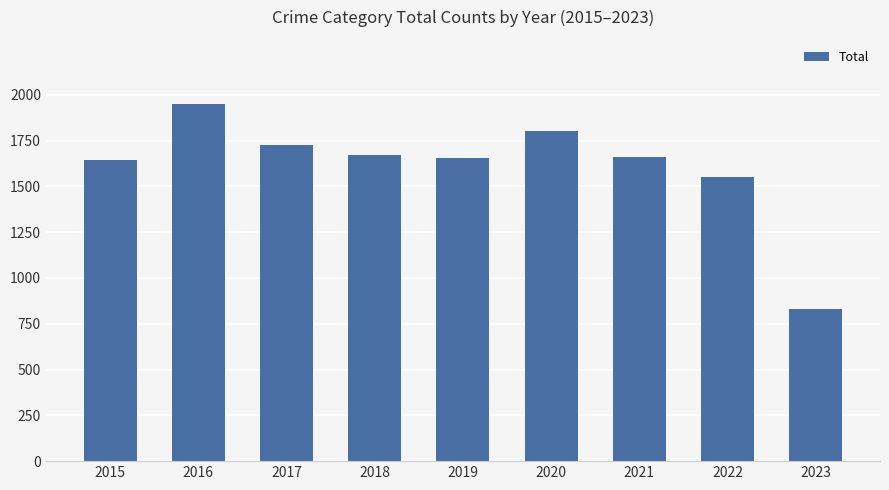

Between 2021 and 2022, which is larger?

2021